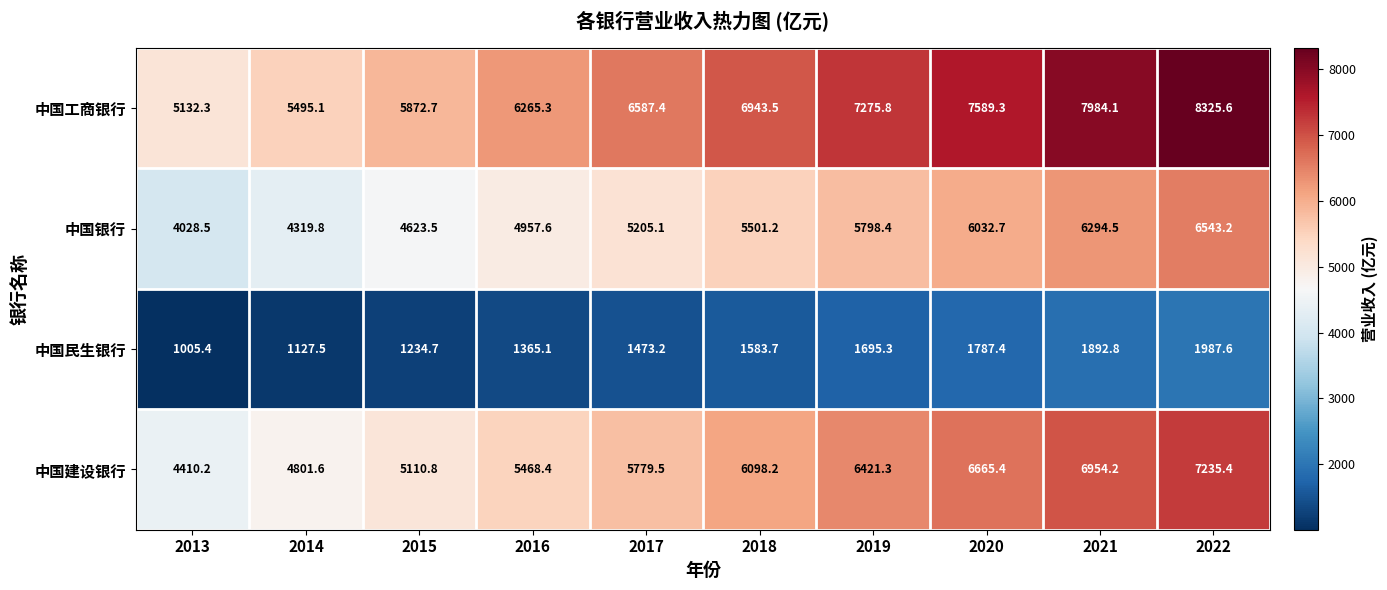

Which series has the largest total across all categories?

中国工商银行